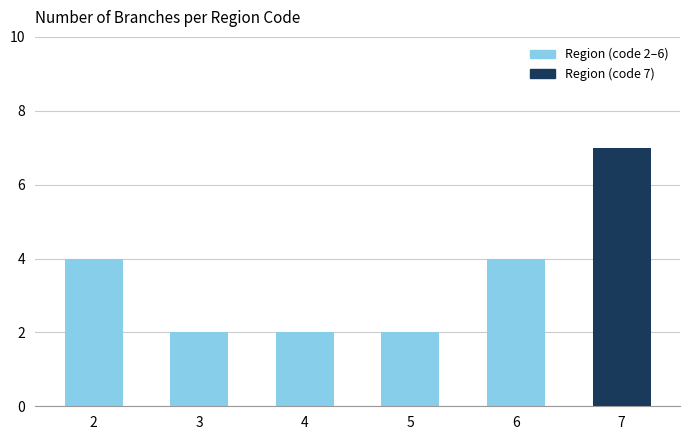

The value at 2 is 7. True or false?

False